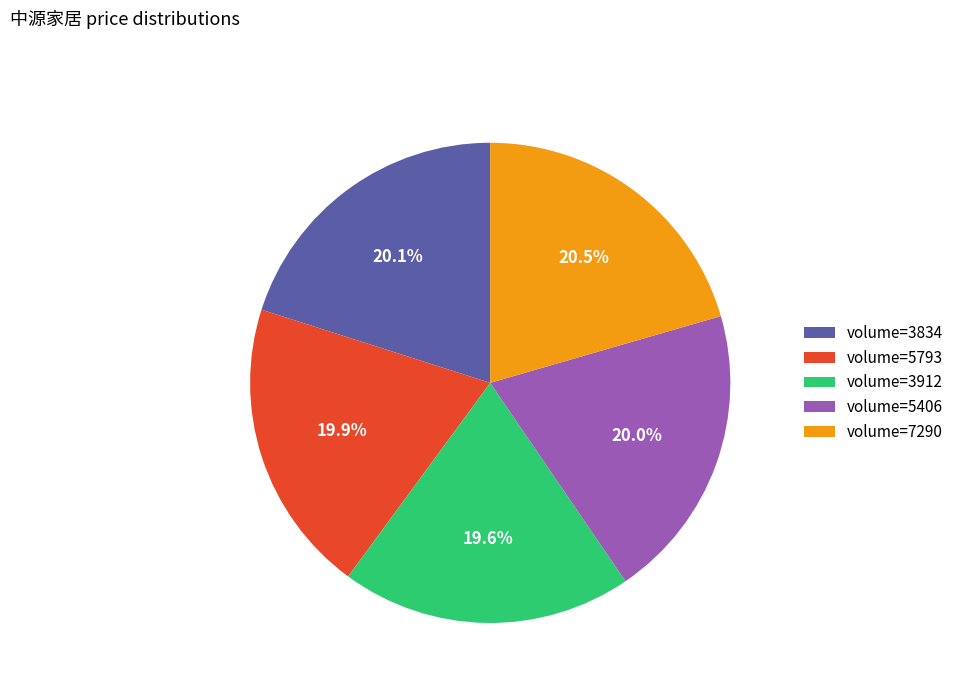

How much of the chart is everything except volume=7290?

79.5%